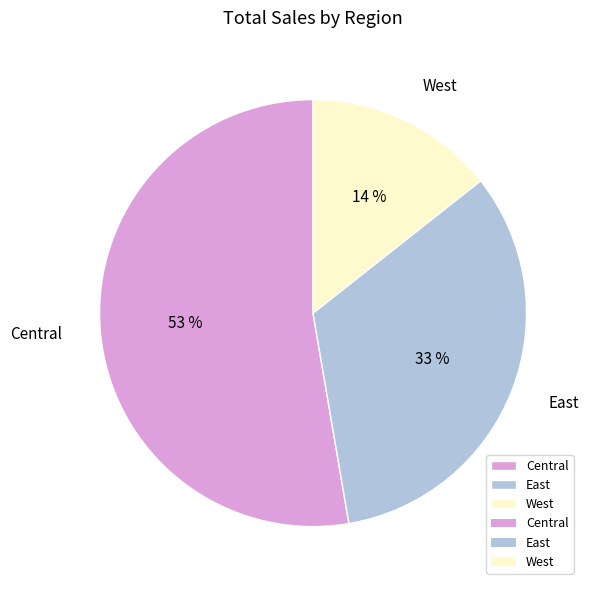

To the nearest percent, what is the combined percentage of East and West?

47%